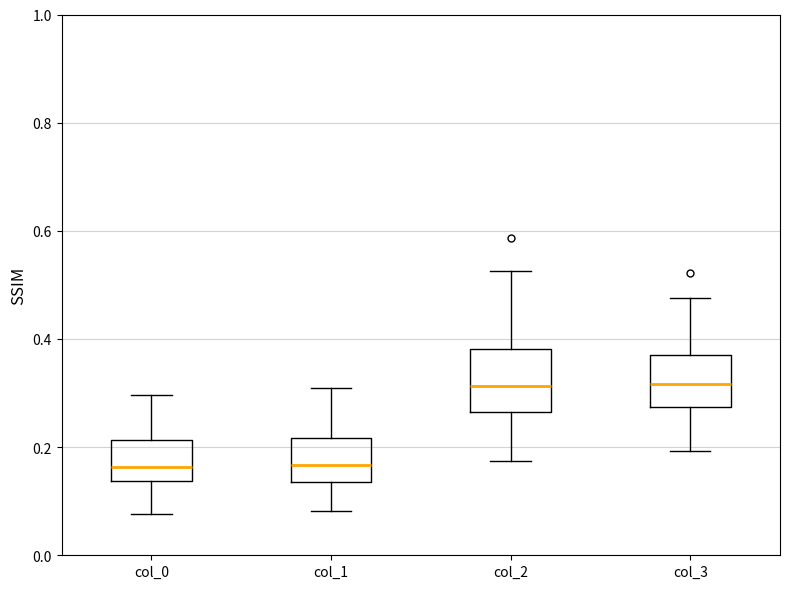

Reading left to right, read every box against the y-axis: the position of its median line, the range the box covers, and the ends of its whiskers. The values are not printed on the chart, so give them approximately, as read against the axis.

col_0: median 0.16, box 0.14 to 0.22, whiskers 0.08 to 0.30
col_1: median 0.16, box 0.14 to 0.22, whiskers 0.08 to 0.30
col_2: median 0.32, box 0.26 to 0.38, whiskers 0.18 to 0.52
col_3: median 0.32, box 0.28 to 0.38, whiskers 0.20 to 0.48